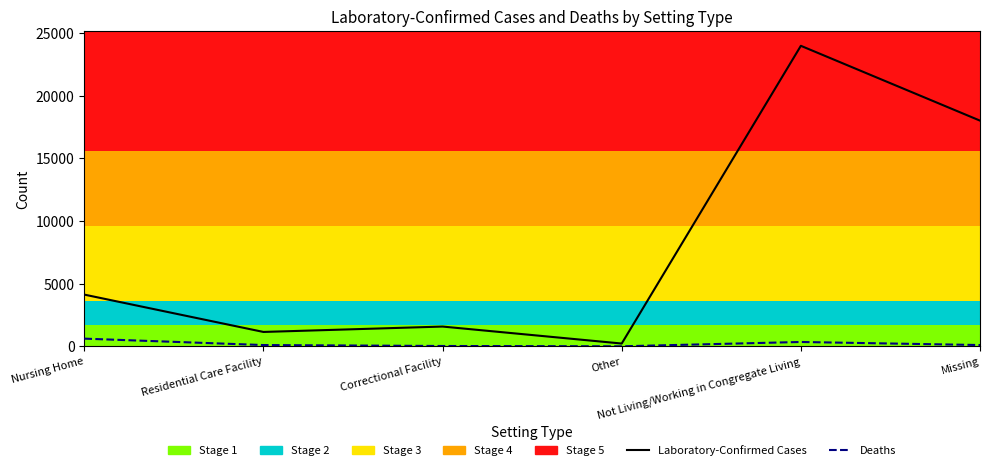

Is the value of Deaths at Not Living/Working in Congregate Living greater than the value of Laboratory-Confirmed Cases at Missing?

No